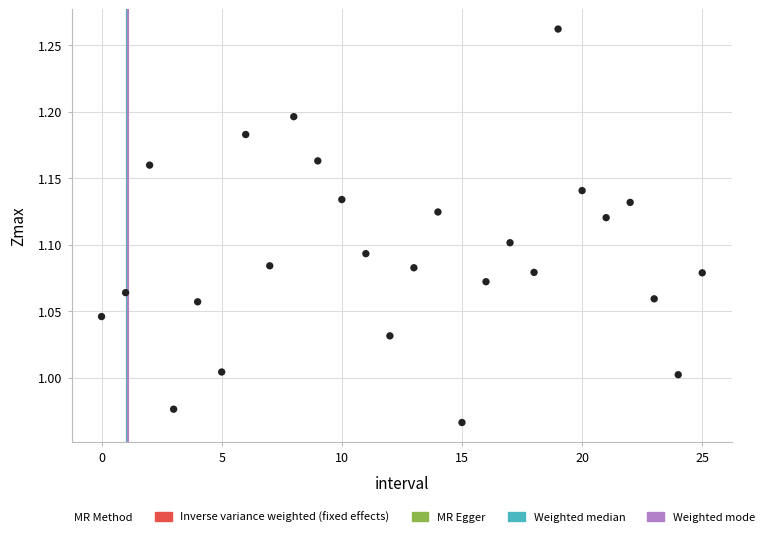

What is the range of Y values (max minus min)?

0.3